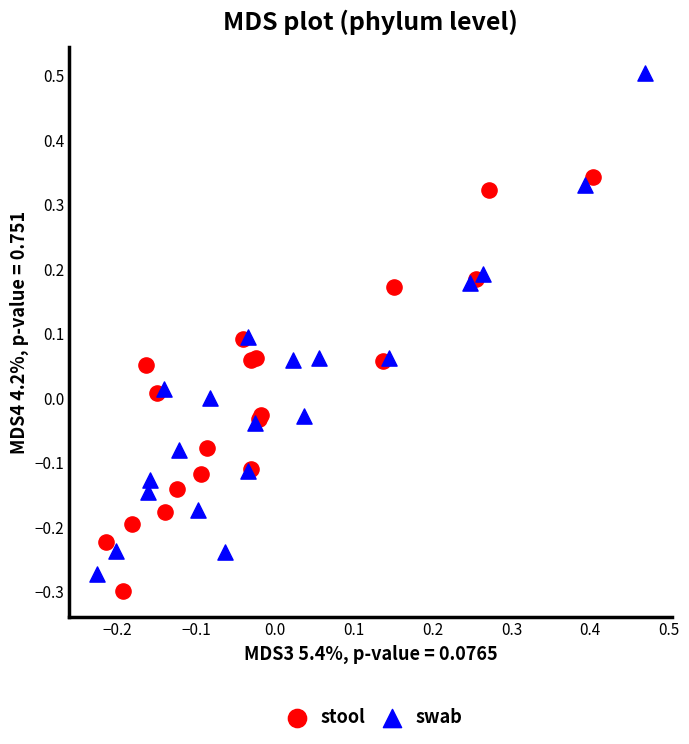

Which series contains the lowest Y value?

stool